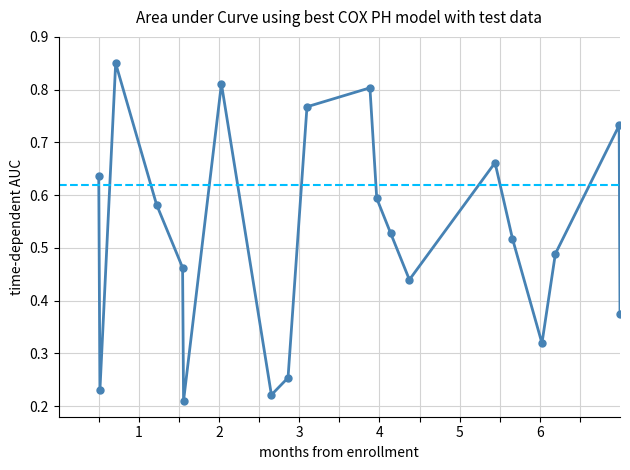

What is the sum of all values?

10.5